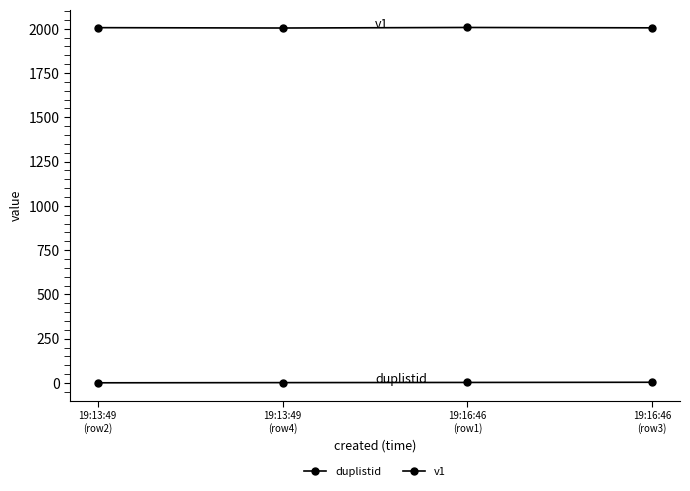

Which has a higher value, 19:16:46
(row1) or 19:16:46
(row3)?

19:16:46
(row3)